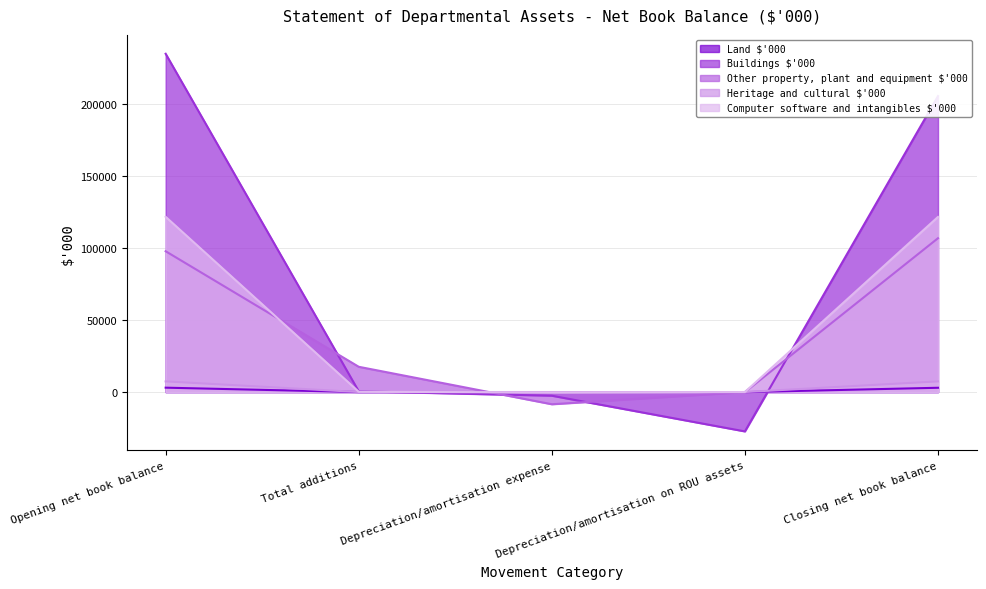

At how many categories does at least one series exceed 155165?

2